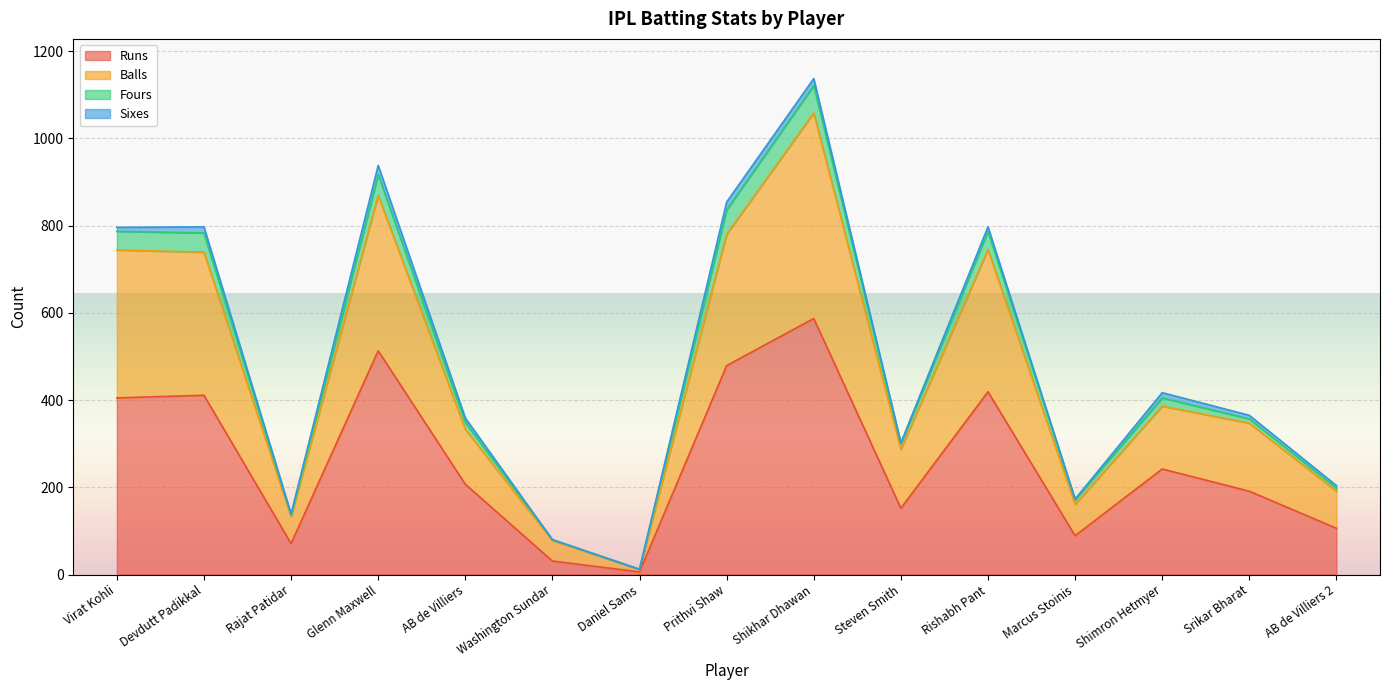

At which category does the chart reach its peak across all series?

Shikhar Dhawan